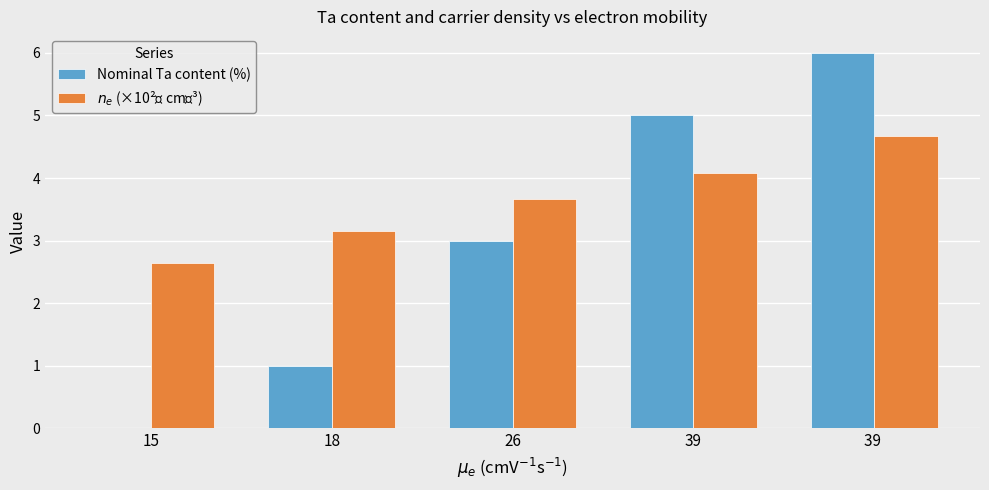

What is the average value of the Nominal Ta content (%) series?

3.0